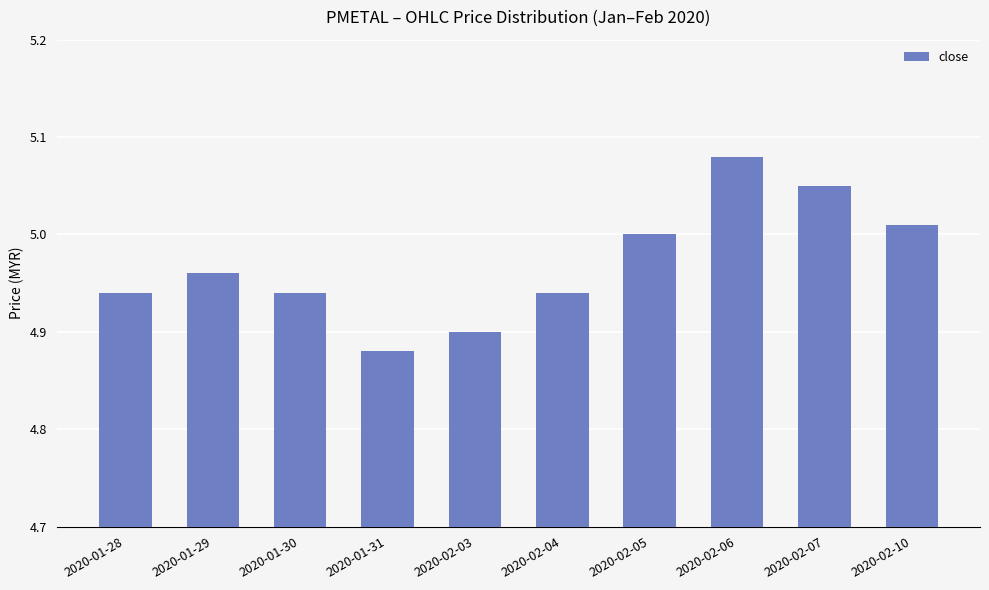

What is the sum of the values at 2020-01-30 and 2020-02-05?

9.9